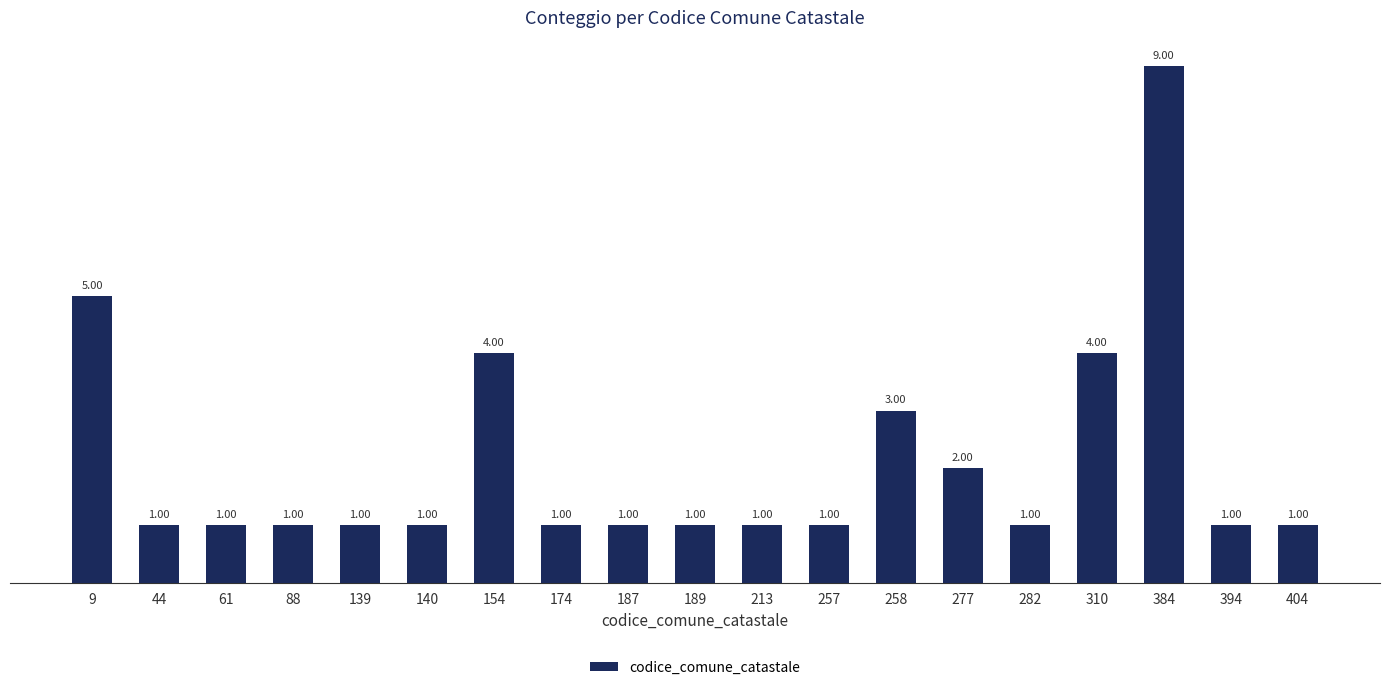

What is the minimum value shown in the chart?

1